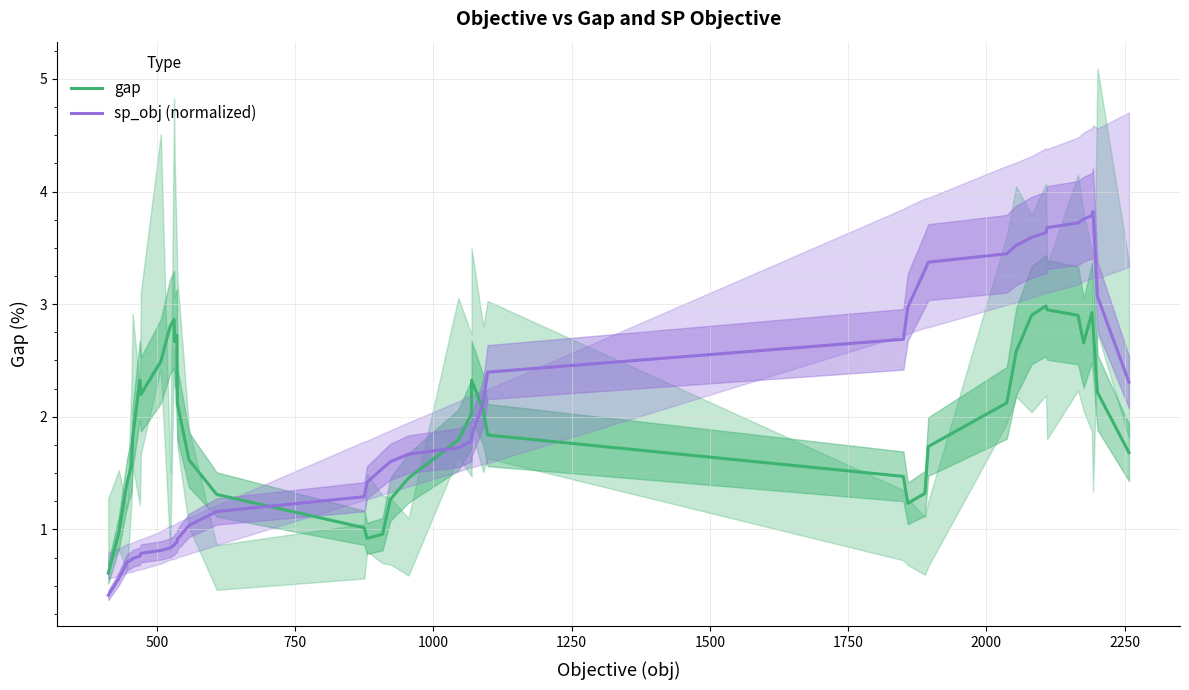

How many intersections are there between sp_obj (normalized) and gap?

3